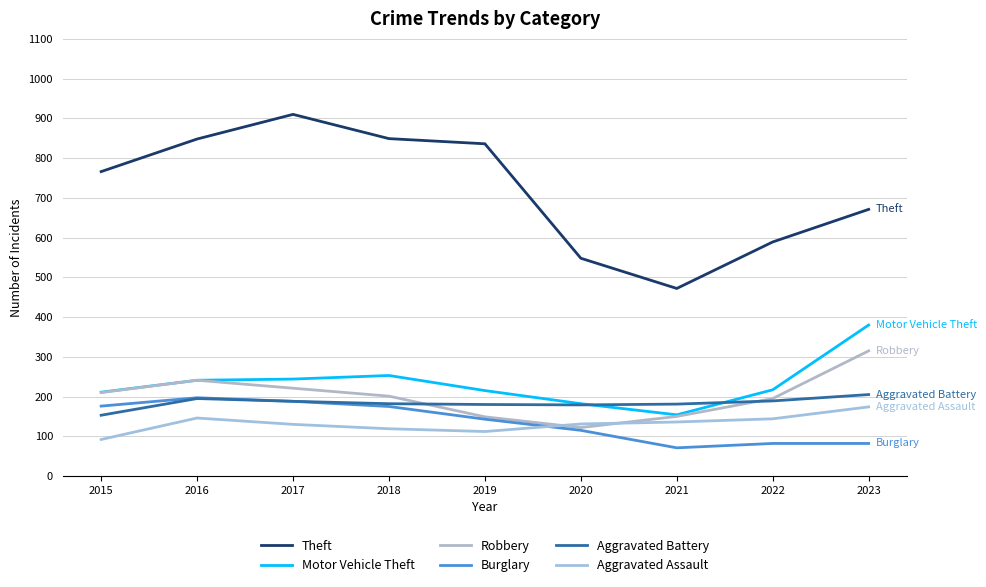

What is the minimum value shown in the chart?

71